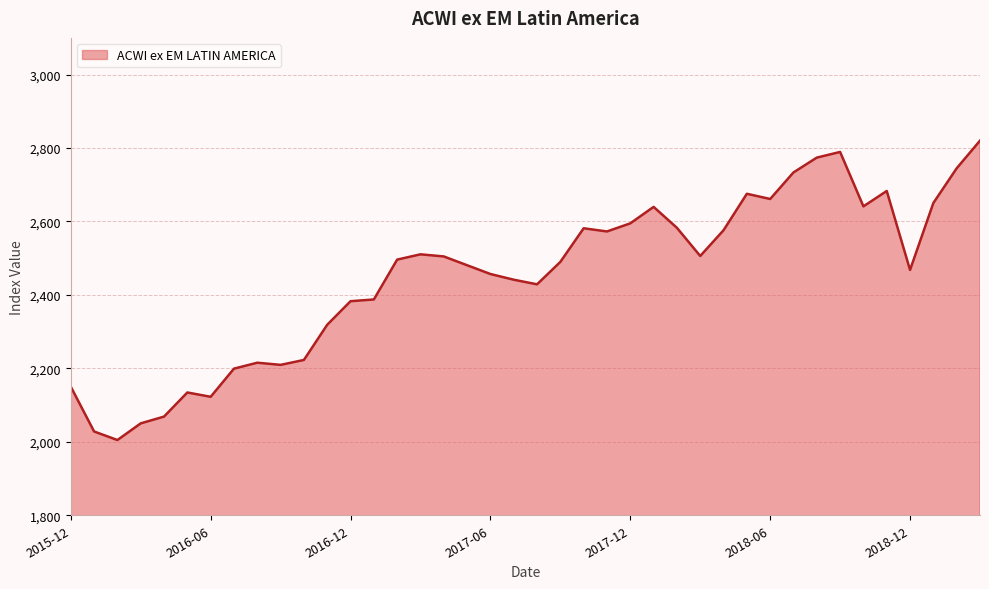

What is the smallest value displayed?

2004.9